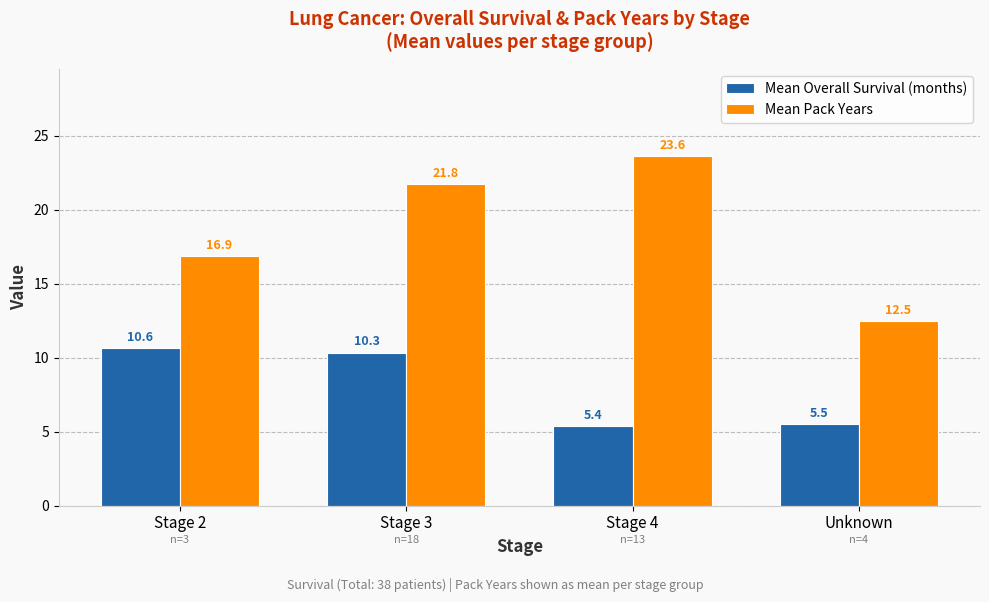

Count the number of data series in this chart.

2